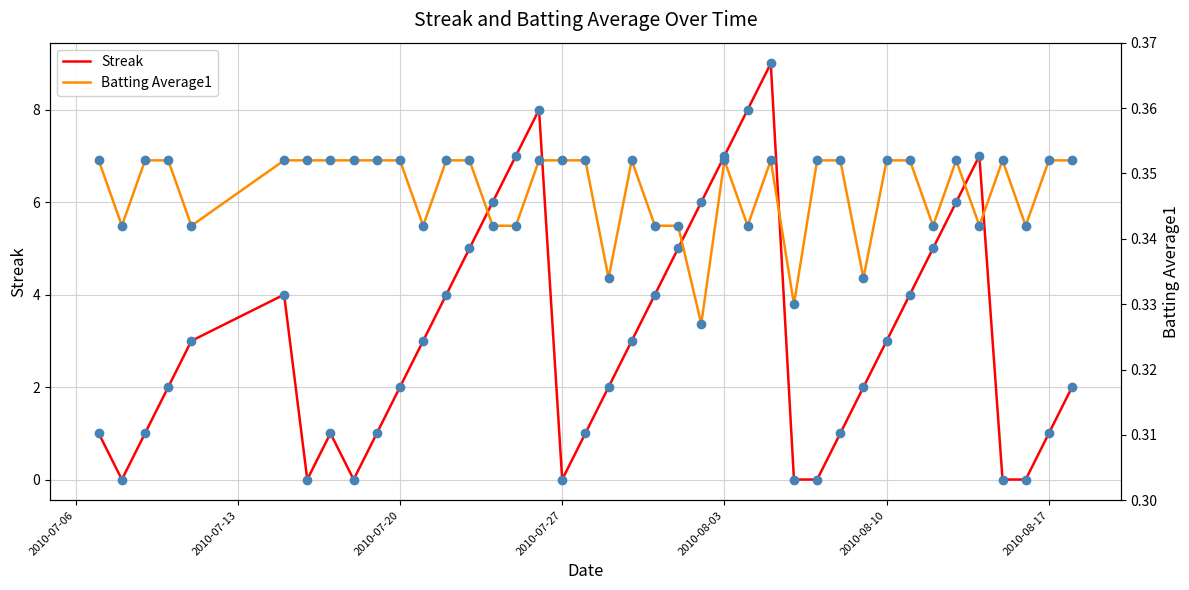

What is the sum of all Batting Average1 values?

13.9